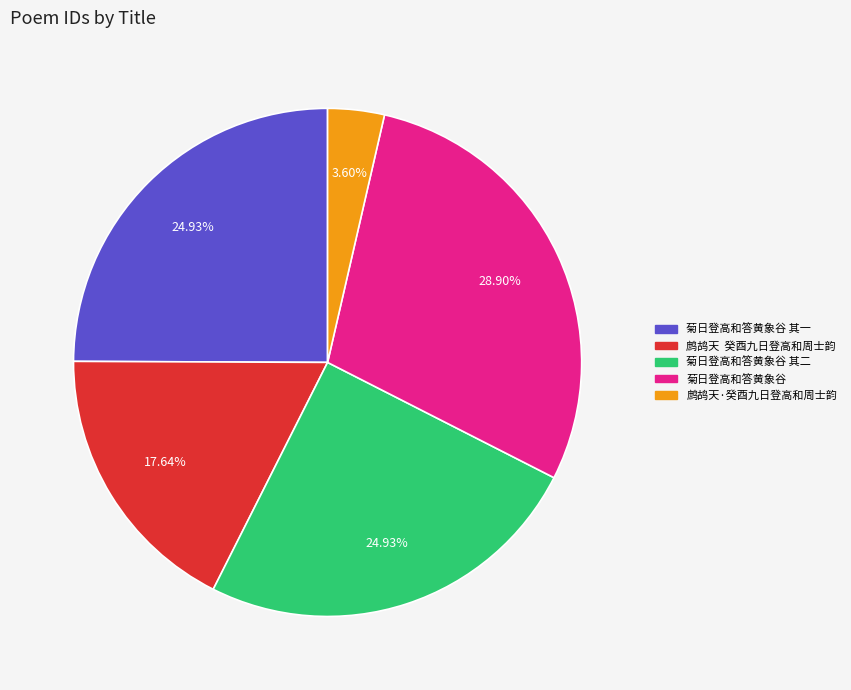

Does any single category account for the majority?

No